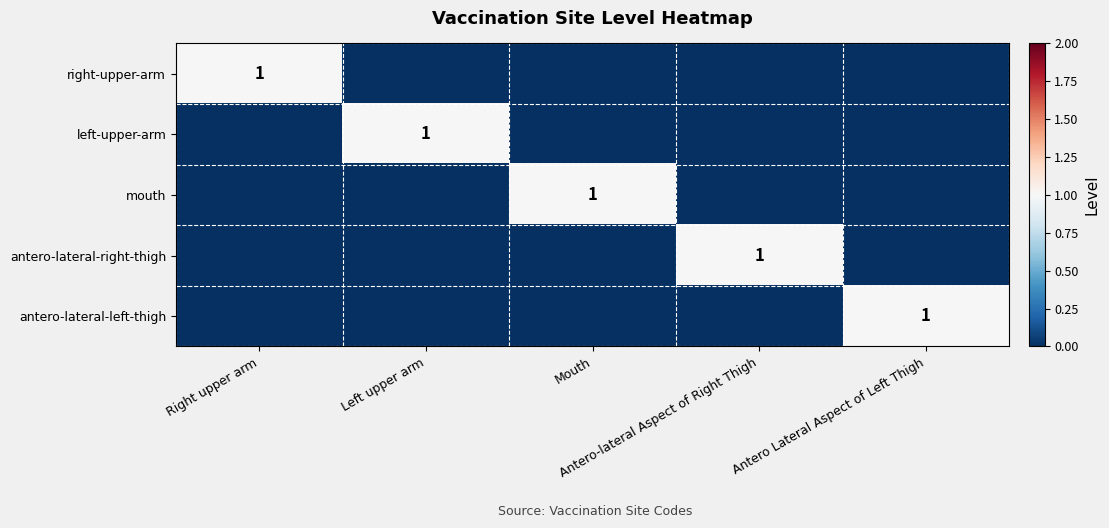

Which series changed the most between Right upper arm and Antero-lateral Aspect of Right Thigh?

right-upper-arm